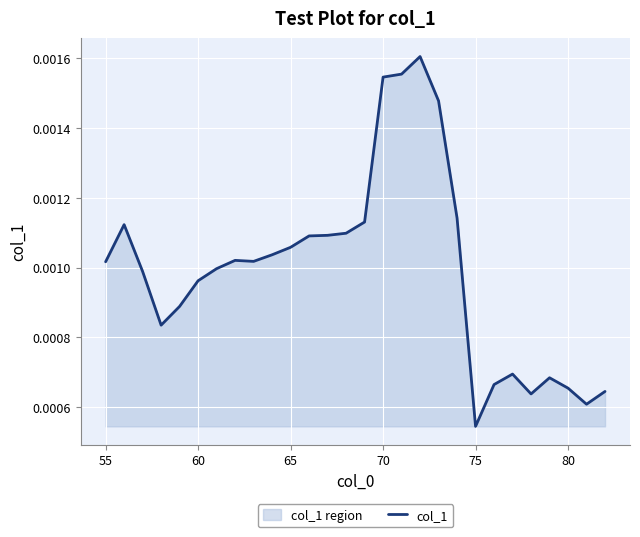

Which label corresponds to the smallest value in the chart?

75